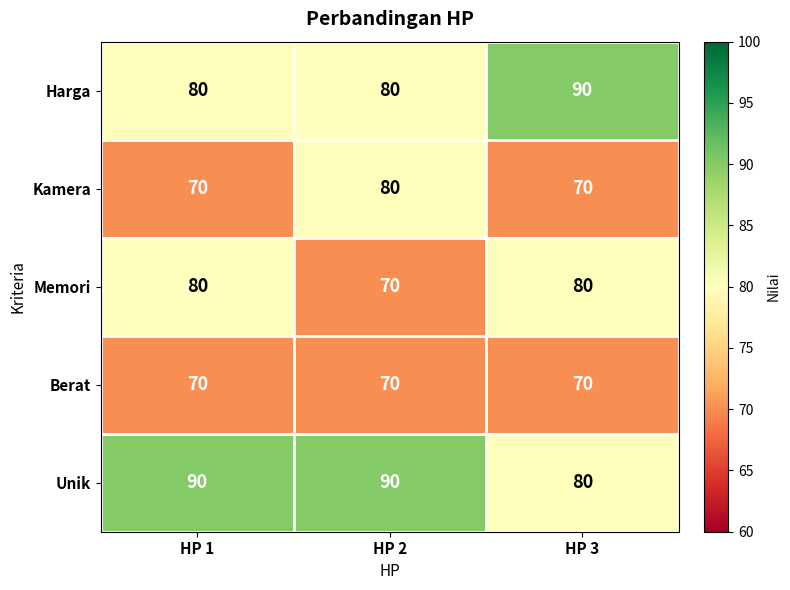

Rank the series by their average value, from lowest to highest.

Berat, Kamera, Memori, Harga, Unik